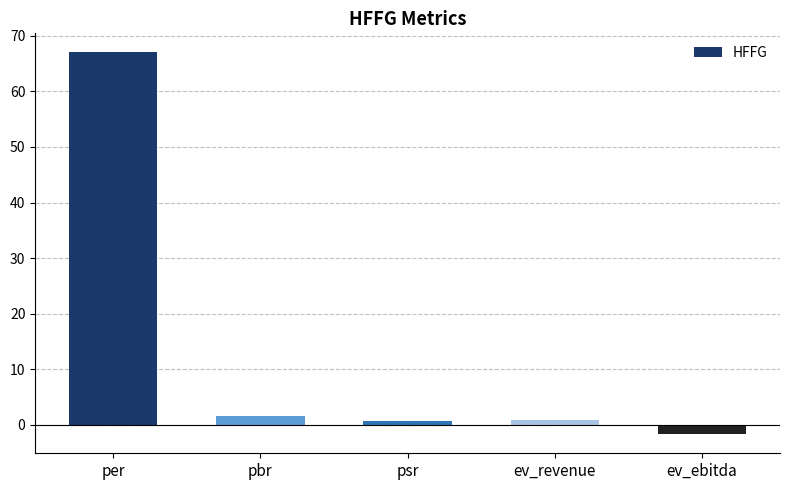

Are the bars horizontal?

No